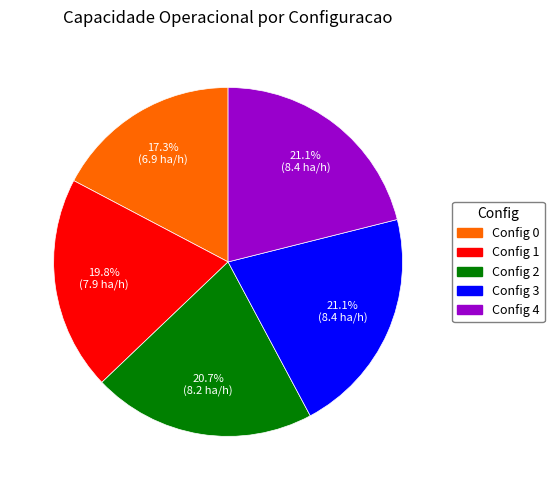

Is there any slice that represents more than half of the pie?

No